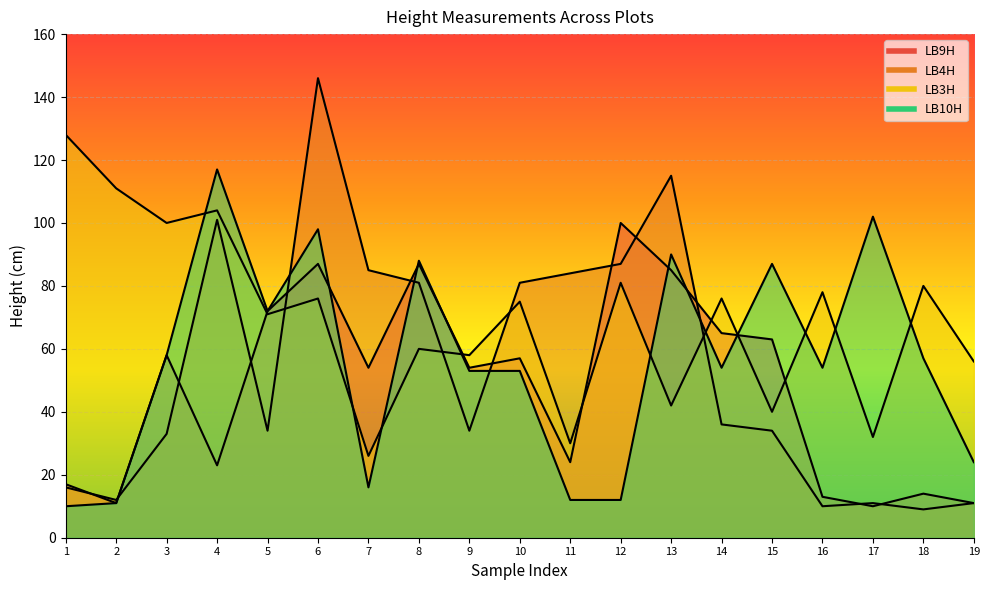

Does the chart display data point markers on the line(s)?

No